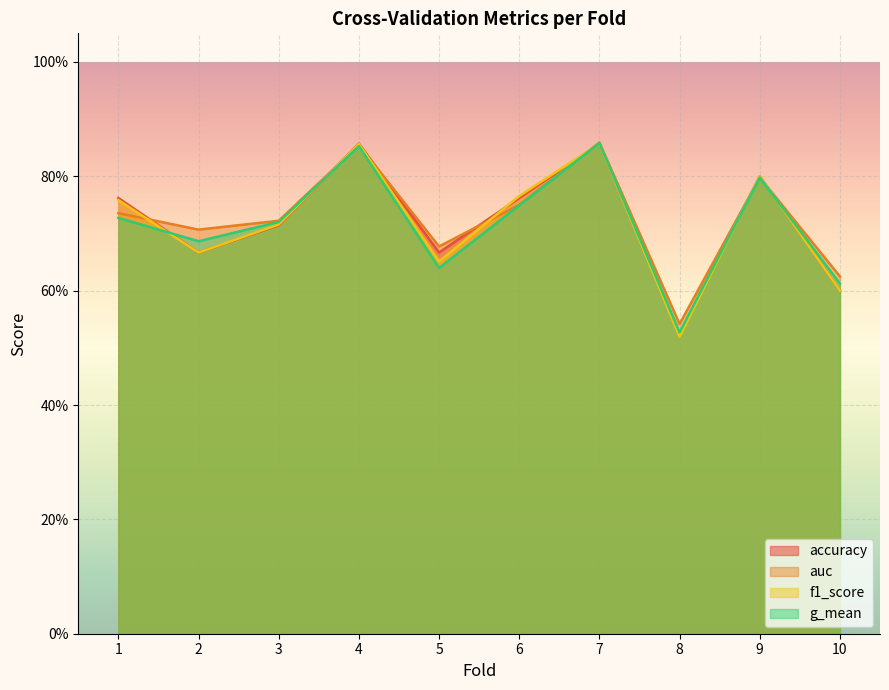

Is the value of auc at 4 greater than the value of f1_score at 4?

No